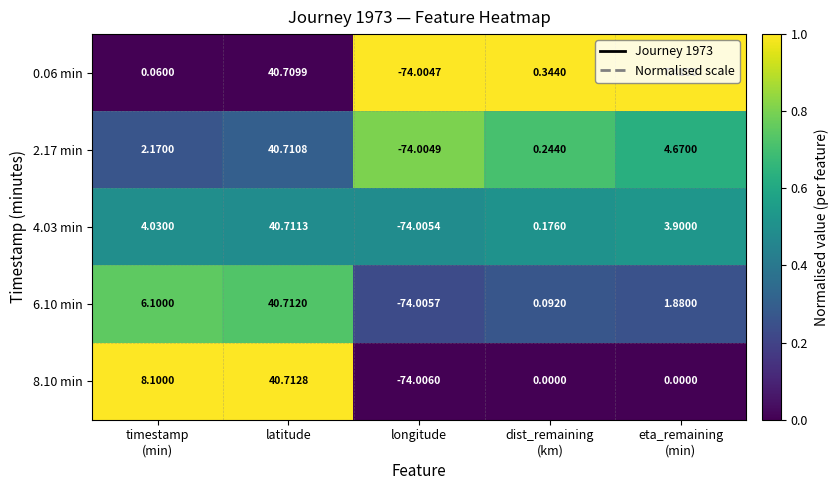

At which label does 8.10 min reach its peak?

latitude